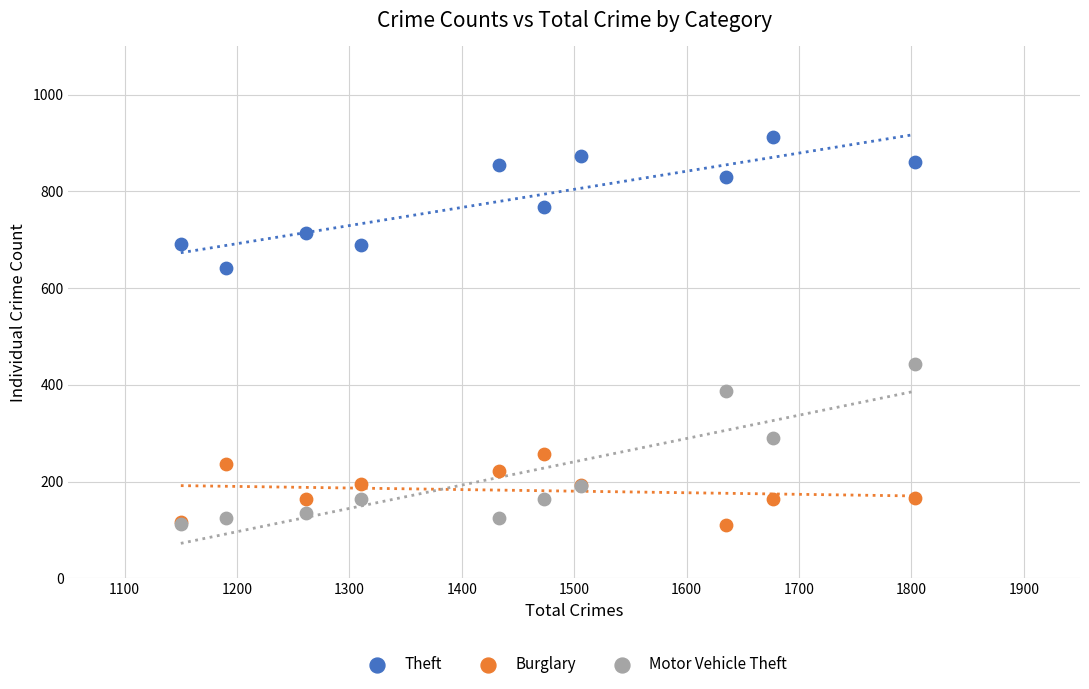

Across all series, what Y value is closest to 511?

444